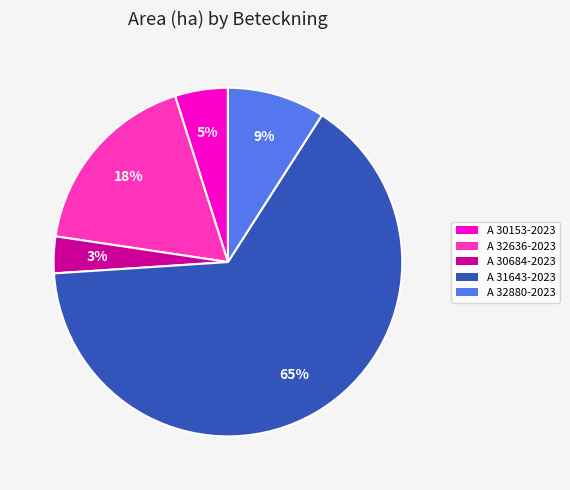

How many segments does this pie chart have?

5